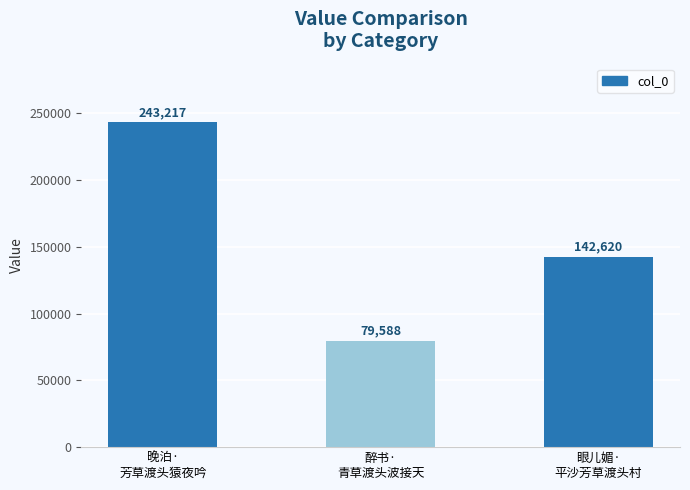

Reading left to right, transcribe all the data shown in this chart.

晚泊·
芳草渡头猿夜吟=243217	醉书·
青草渡头波接天=79588	眼儿媚·
平沙芳草渡头村=142620